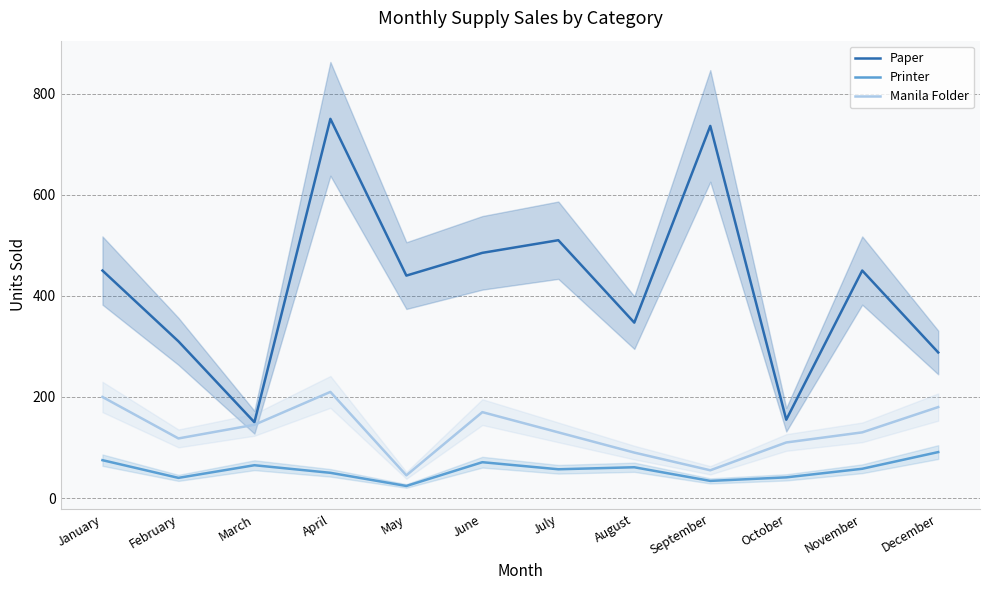

What are all the series names shown in the legend?

Paper, Printer, Manila Folder